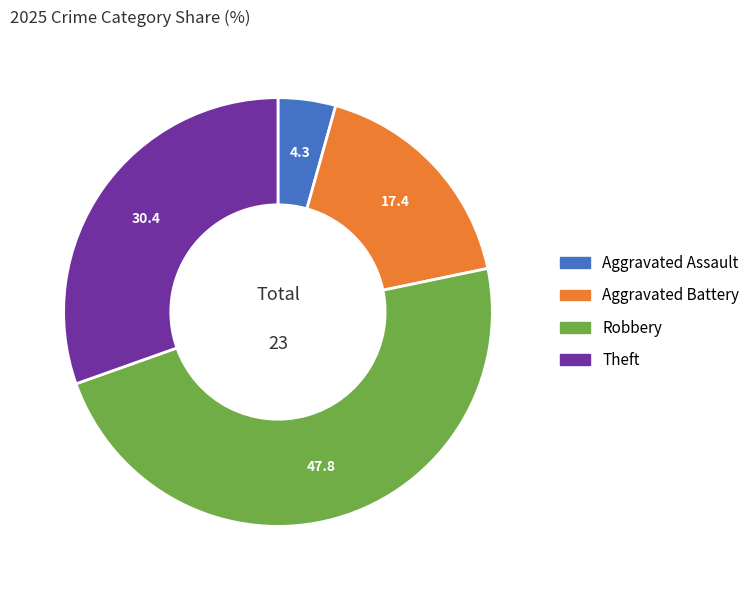

Is there a majority slice in this chart?

No